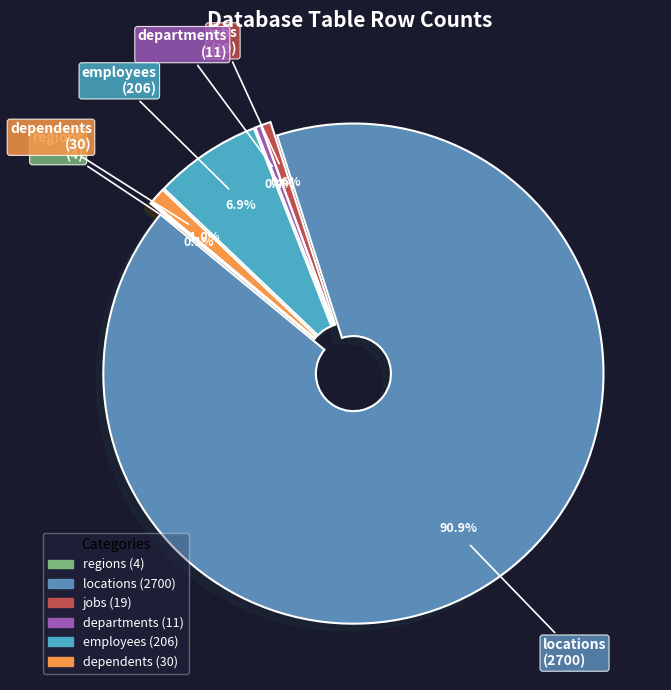

Does locations represent more than half of the total?

Yes